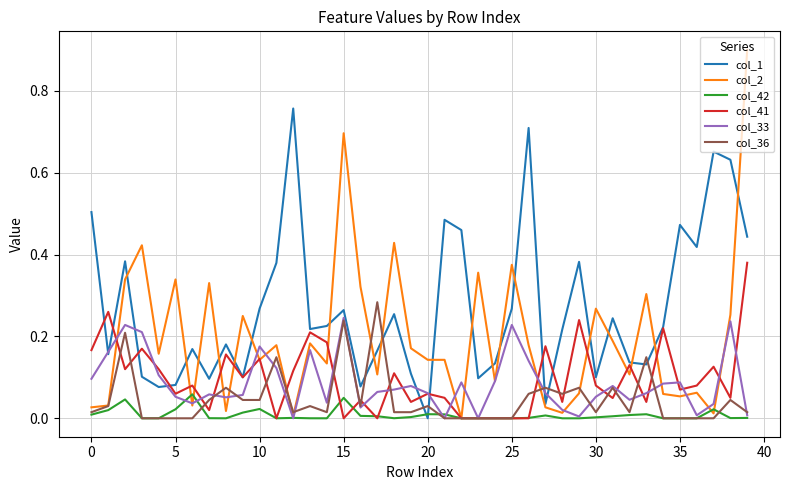

Which series has the largest range (max minus min)?

col_2